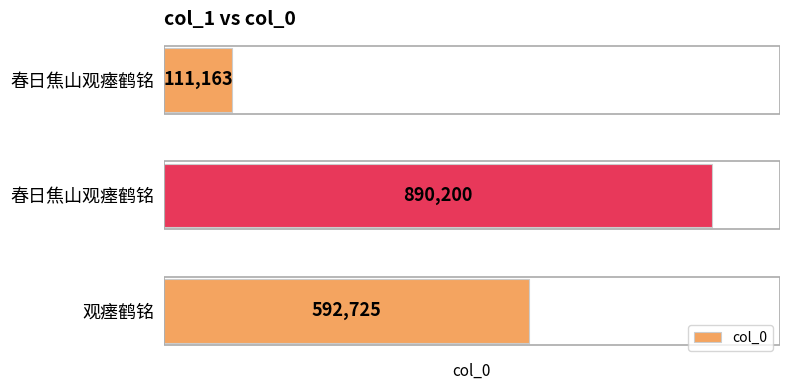

Reading top to bottom, transcribe all the data shown in this chart.

111163	890200	592725